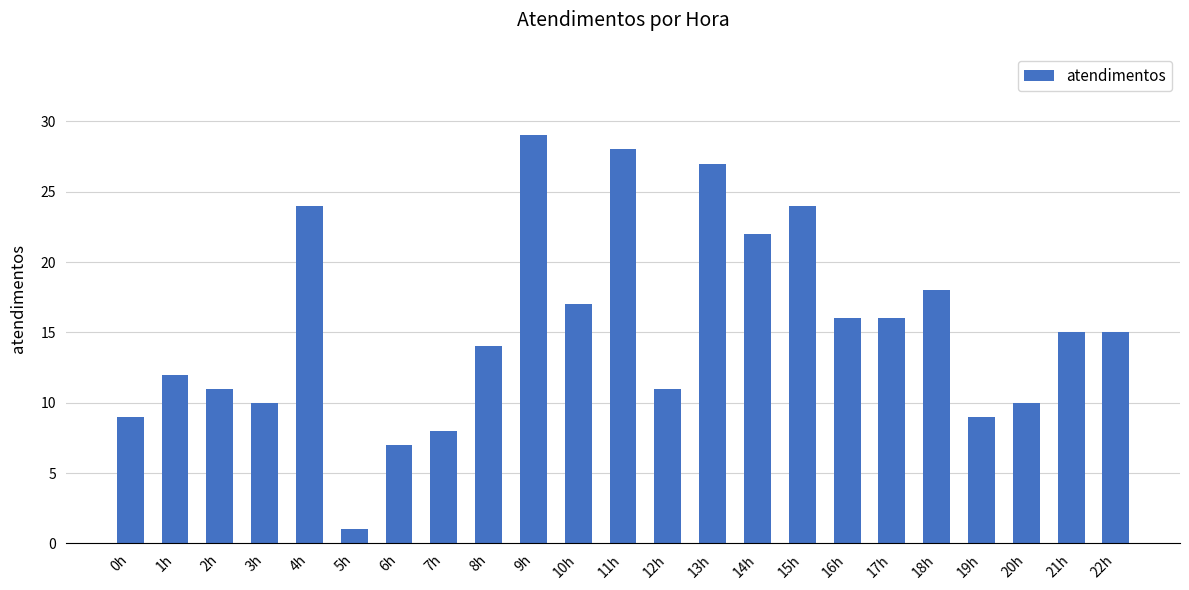

What is the label of the 20th bar from the left?

19h